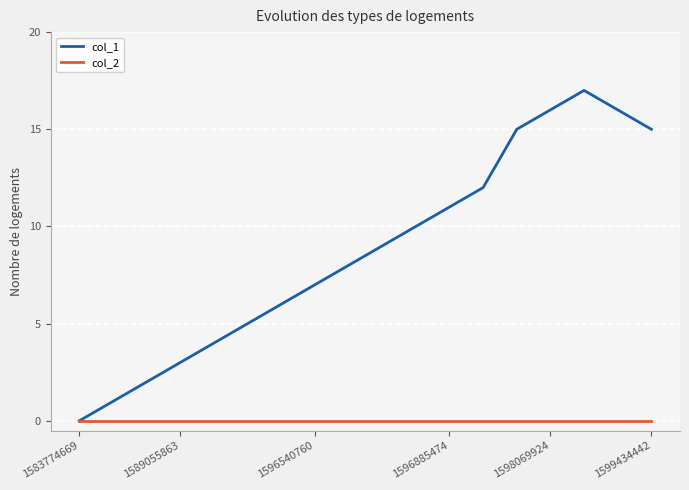

Which series has the widest spread of values?

col_1